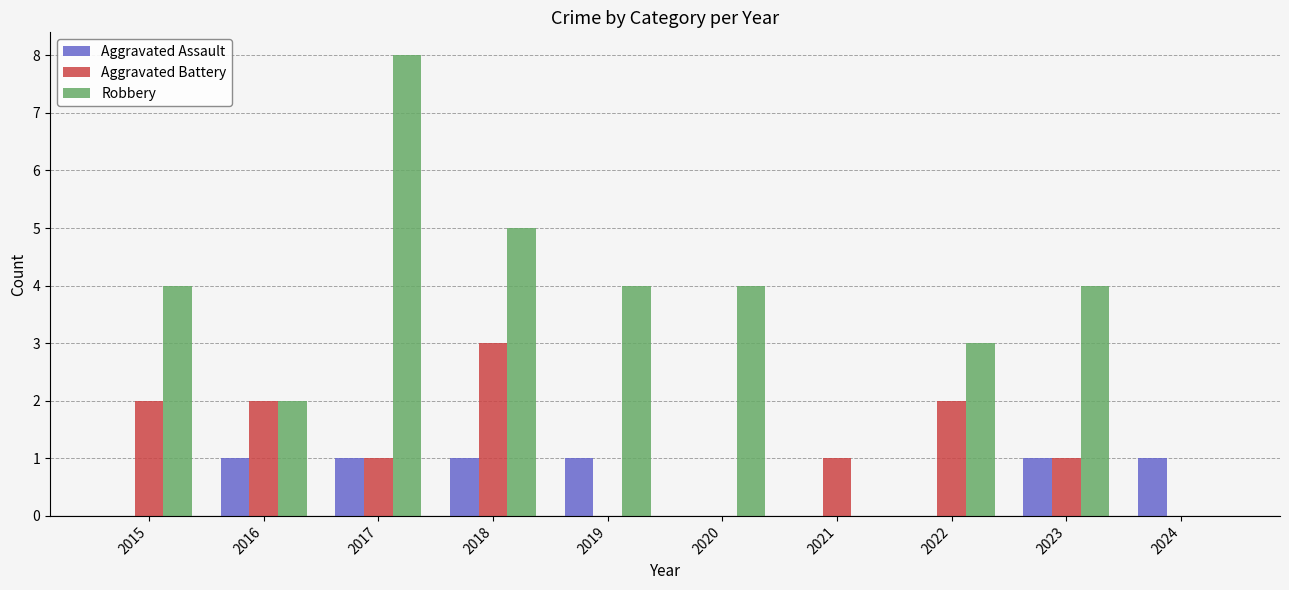

The Aggravated Battery series shows 2 at 2020. True or false?

False